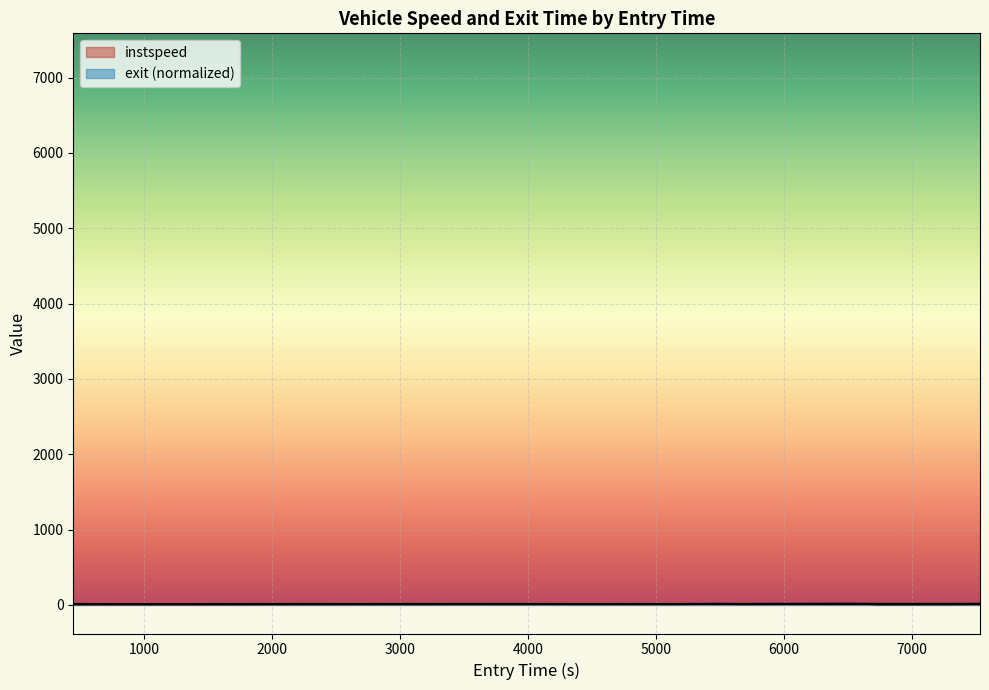

Reading right to left, what are all the values shown in this chart?

instspeed: 10.7	7.9	12.6	12.8	15.1	13.3	11.2	11.9	13.4	11.4	13.1	14.0	13.3	12.7	13.5	12.5	10.8	11.3	12.9
exit: 15.1	14.3	14.2	14.1	14.1	13.7	13.2	13.2	13.0	12.6	11.6	11.2	10.3	10.0	9.8	9.4	8.8	8.2	7.9